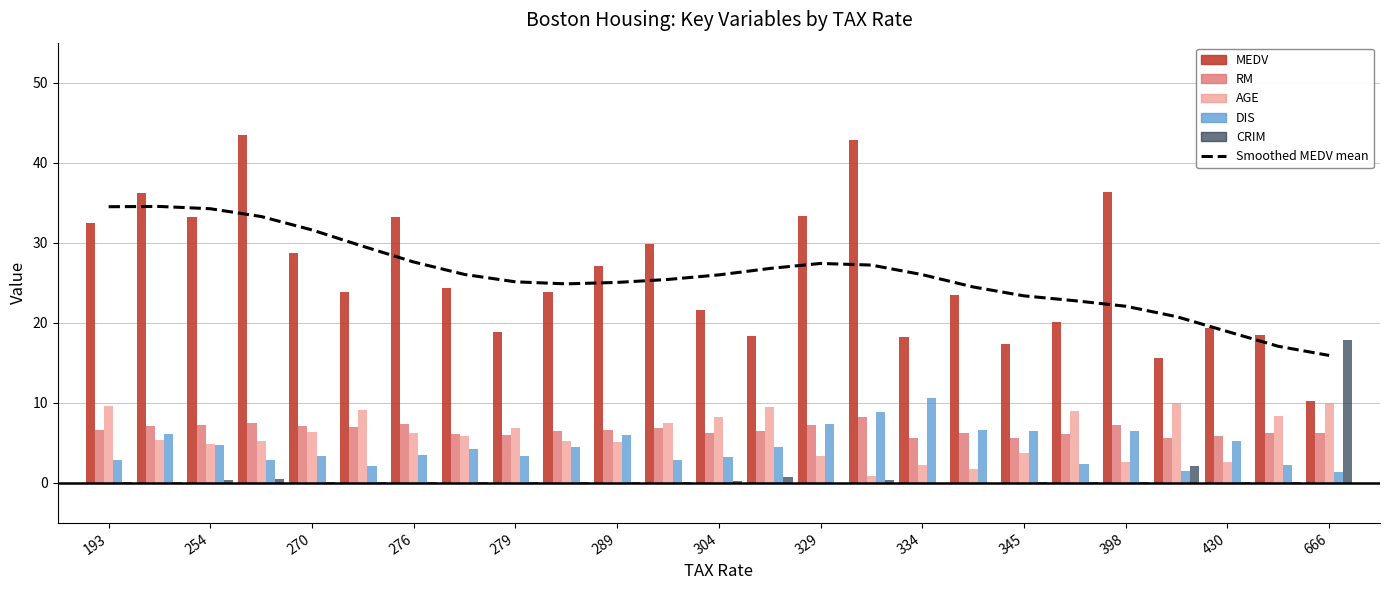

How many points are higher than both their immediate neighbors (excluding endpoints)?

2